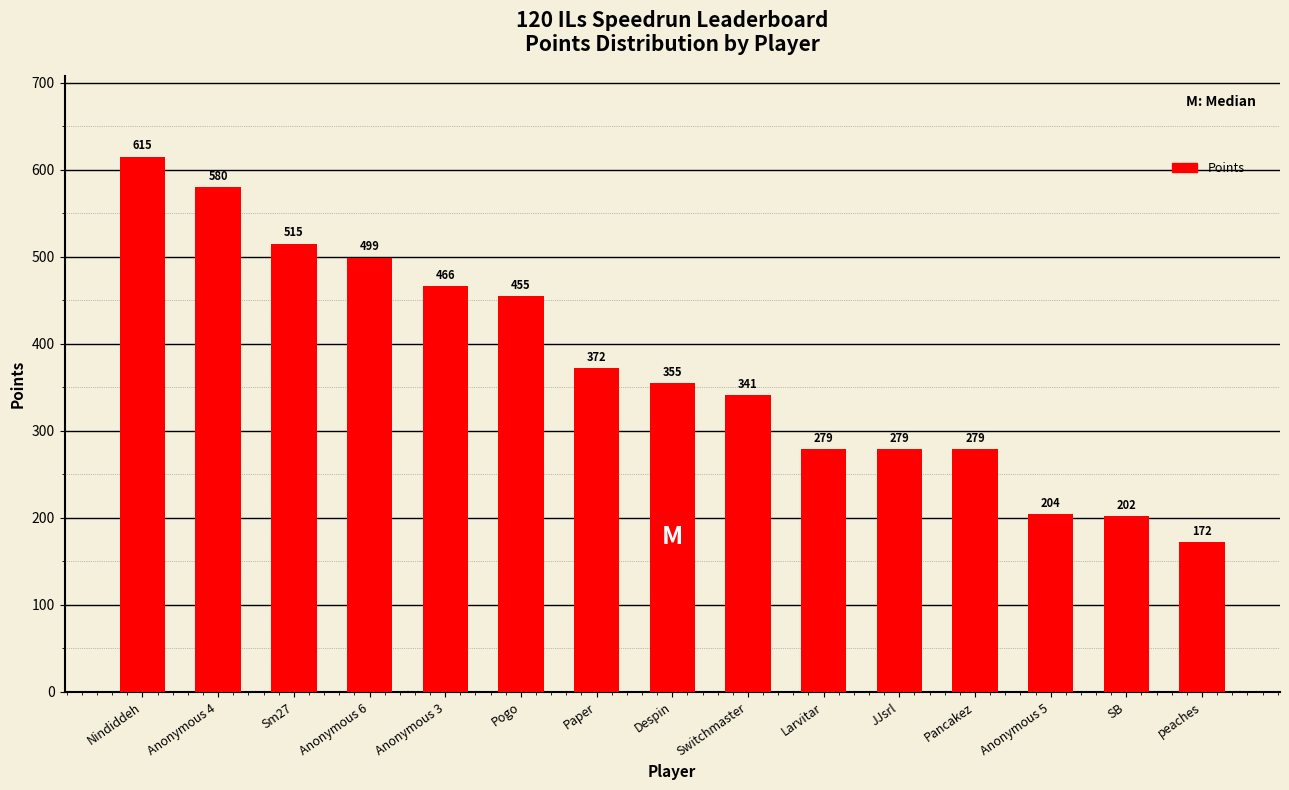

What is the difference between the values at Anonymous 6 and Pogo?

44